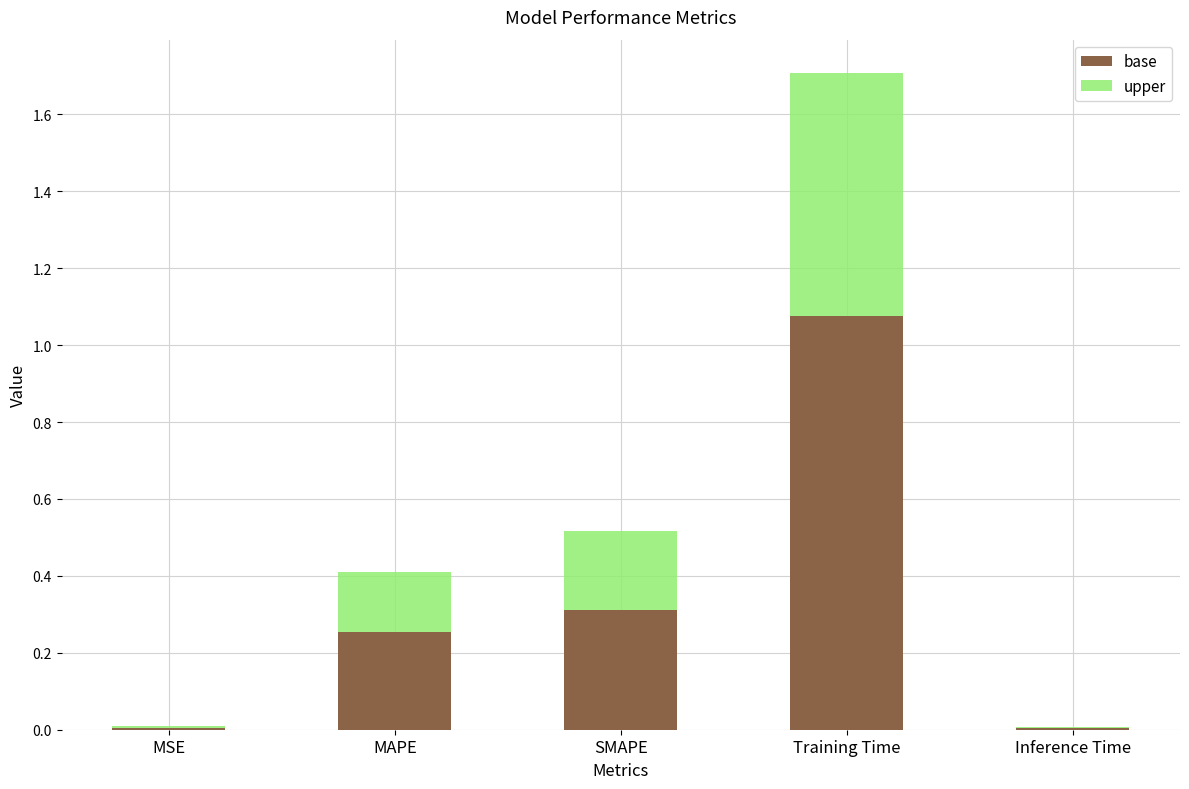

Which category has the highest value in the base series?

Training Time